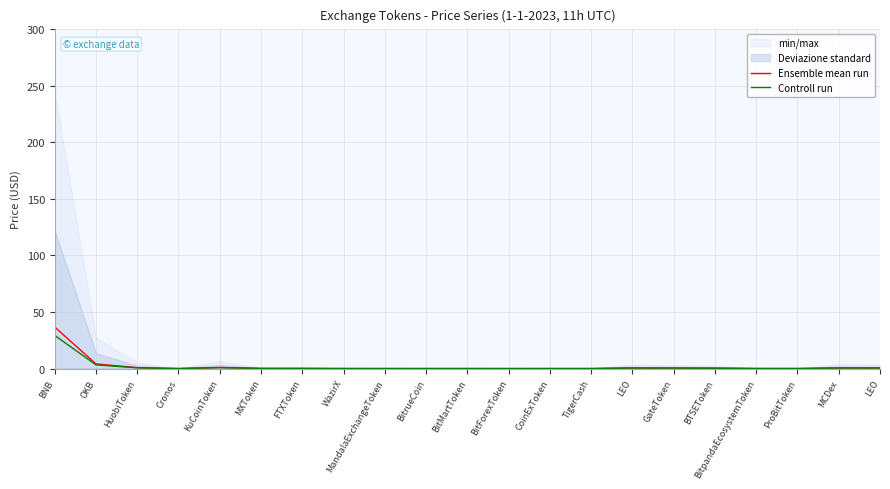

What is the approximate value of Controll run at BNB?

29.3